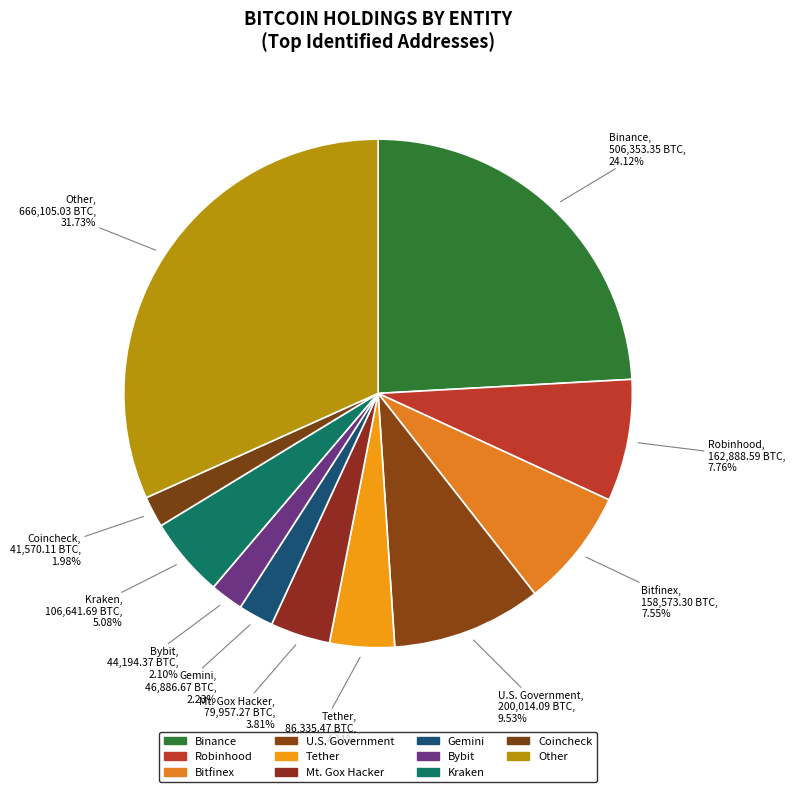

Count the number of slices in the pie.

11